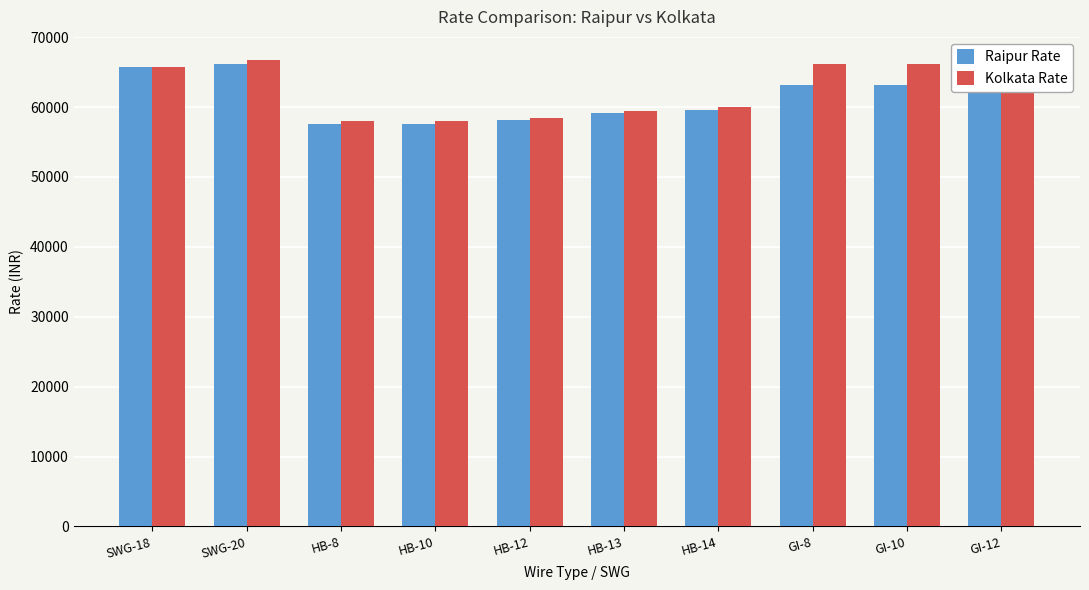

Which series changed the most between SWG-20 and HB-10?

Kolkata Rate